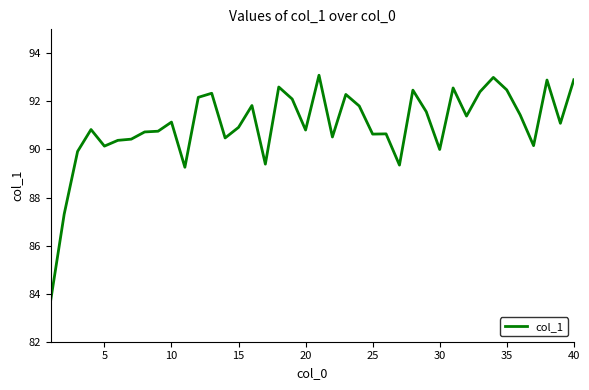

How many values exceed 91?

20